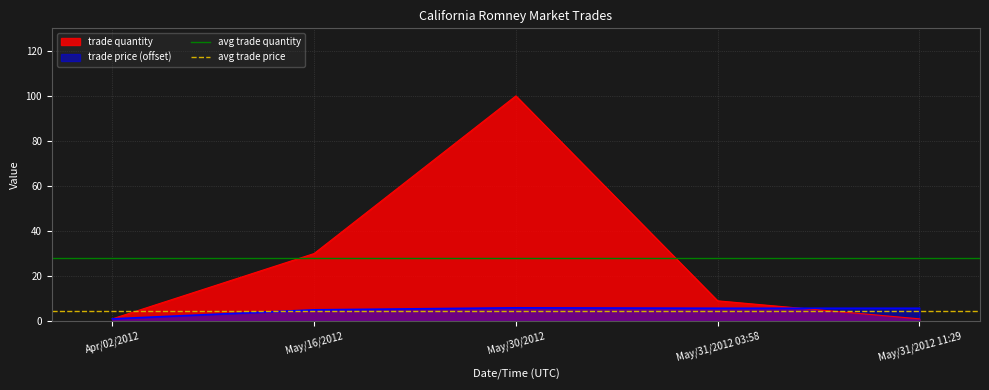

Which category has the highest value in the trade quantity series?

May/30/2012